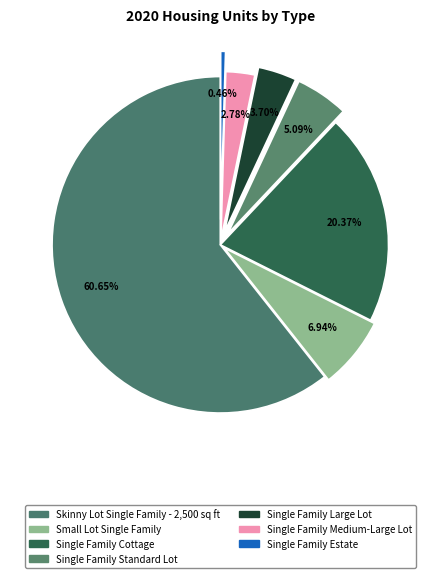

To the nearest percent, what portion does Single Family Large Lot represent?

4%